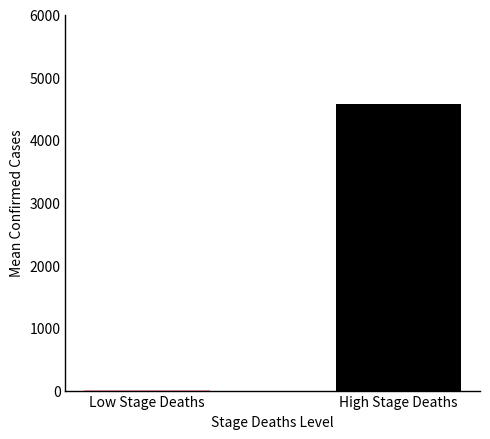

The value at High Stage Deaths is 4577.7. True or false?

True